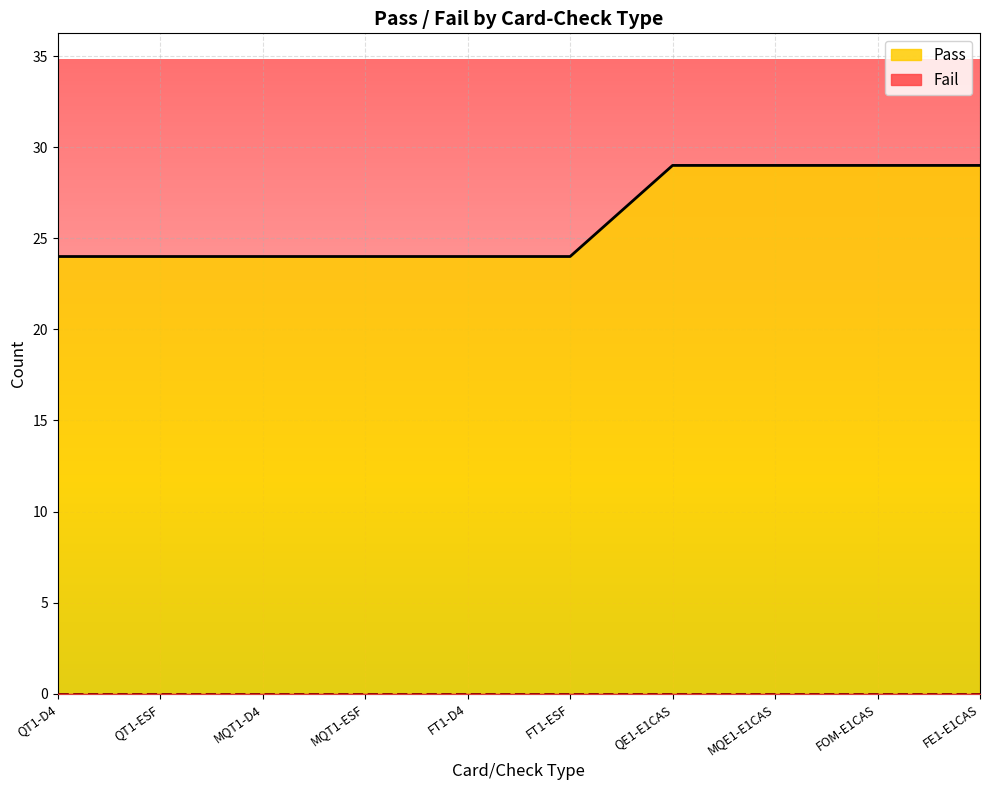

What is the approximate value at MQE1-E1CAS?

29